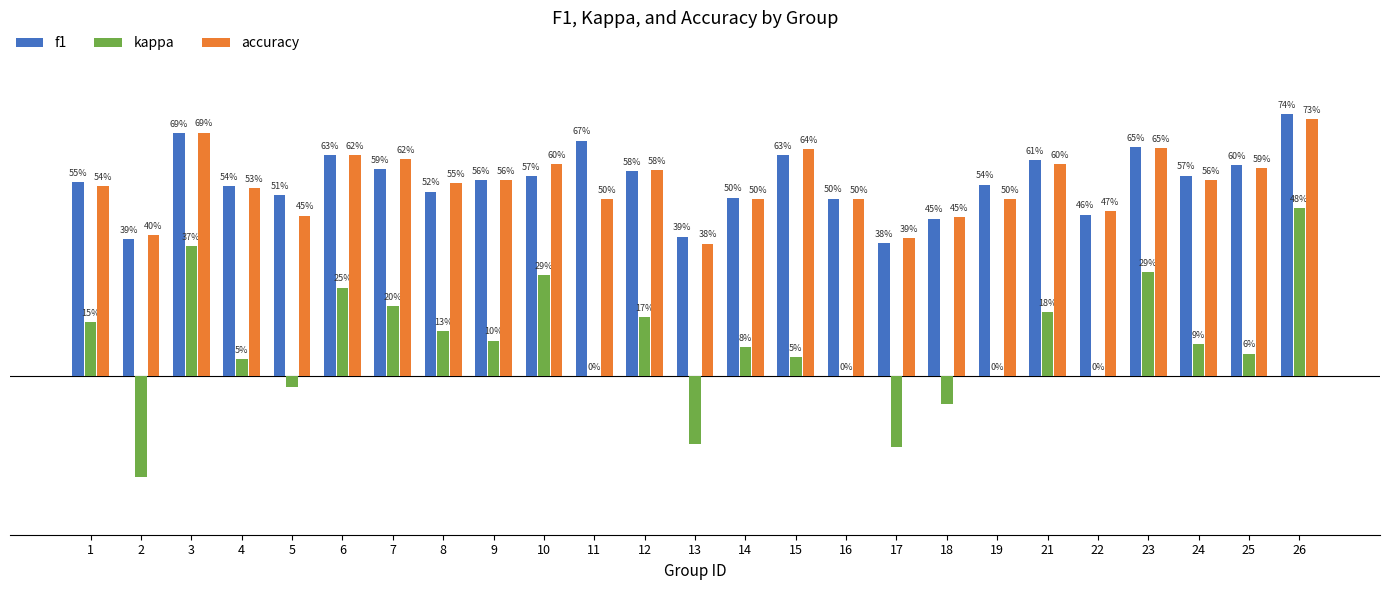

Which label corresponds to the largest value in the chart?

26